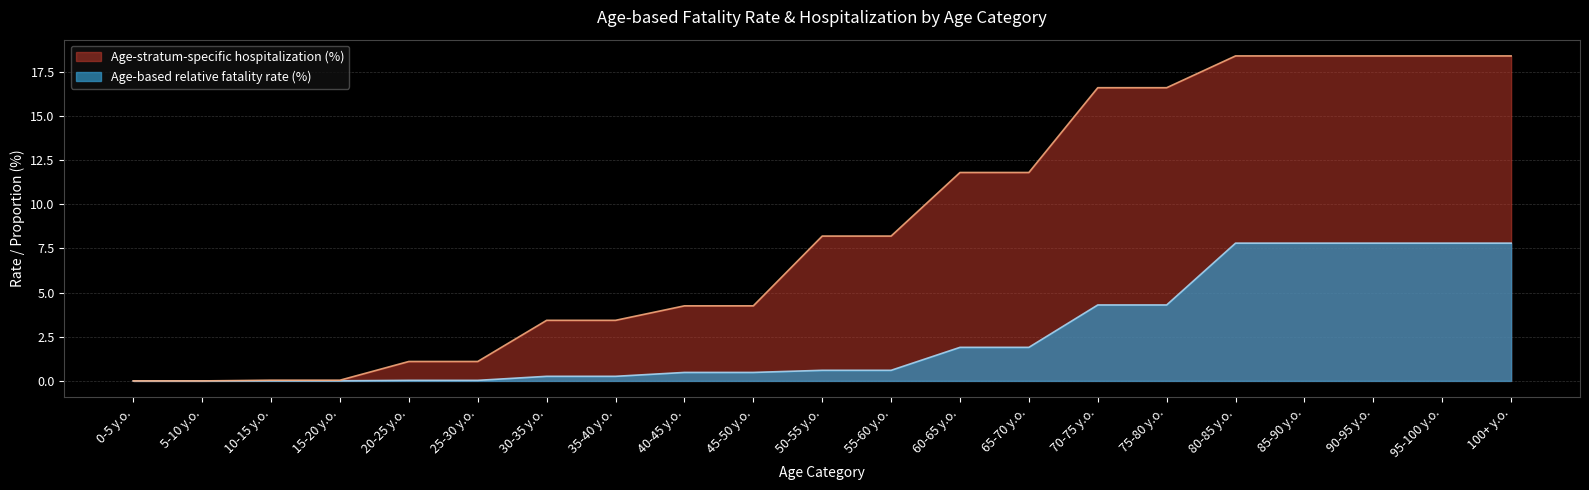

How many values in Age-stratum-specific hospitalization (%) are above zero?

19